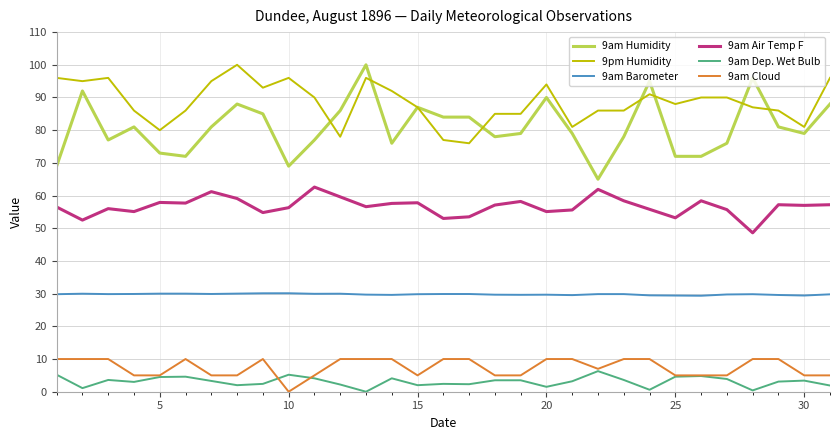

True or false: 9pm Humidity and 9am Cloud cross at least once.

False